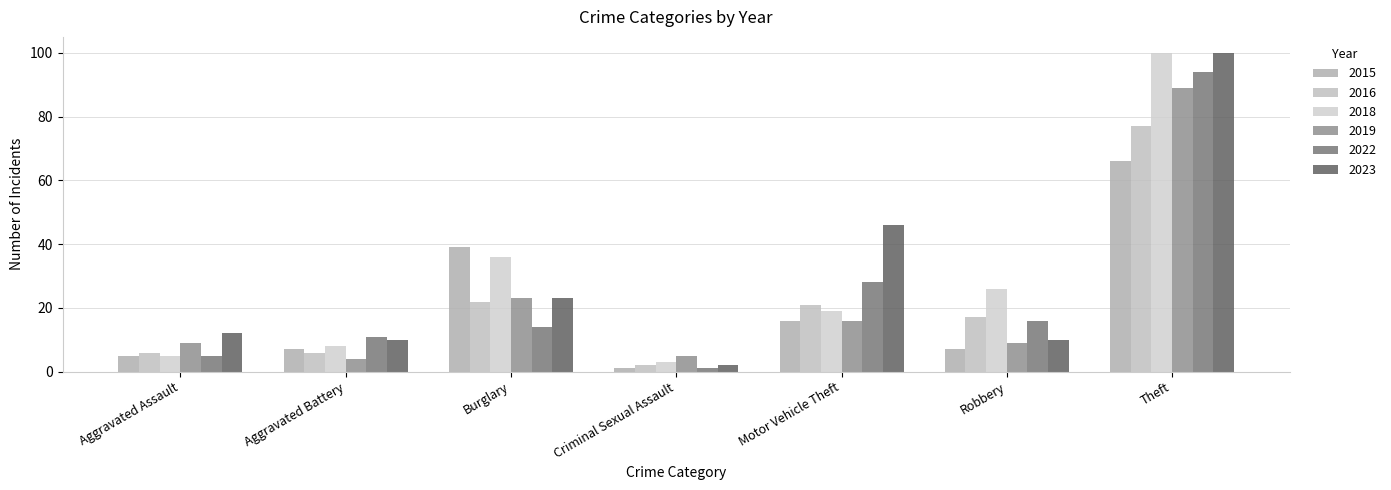

What are all the series names shown in the legend?

2015, 2016, 2018, 2019, 2022, 2023